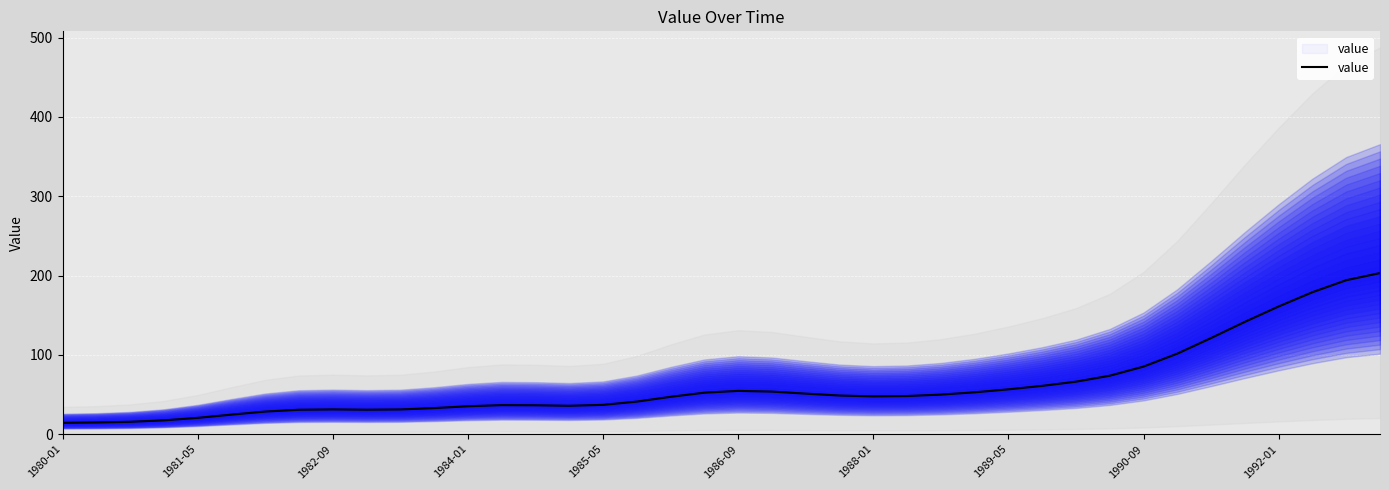

Is it true that the value at 1984-01 is 35.2?

True